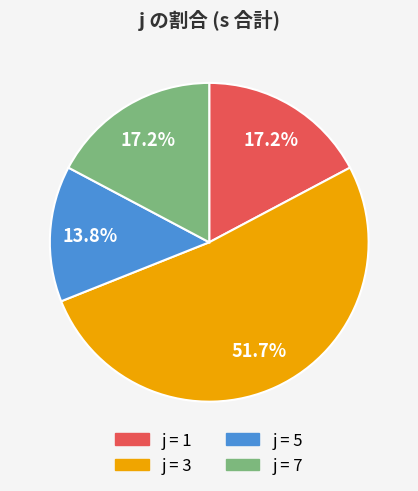

Is there a majority slice in this chart?

Yes